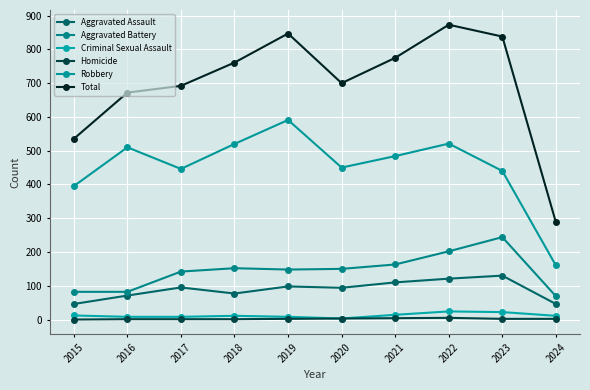

List the series in order of their peak value, lowest first.

Homicide, Criminal Sexual Assault, Aggravated Assault, Aggravated Battery, Robbery, Total